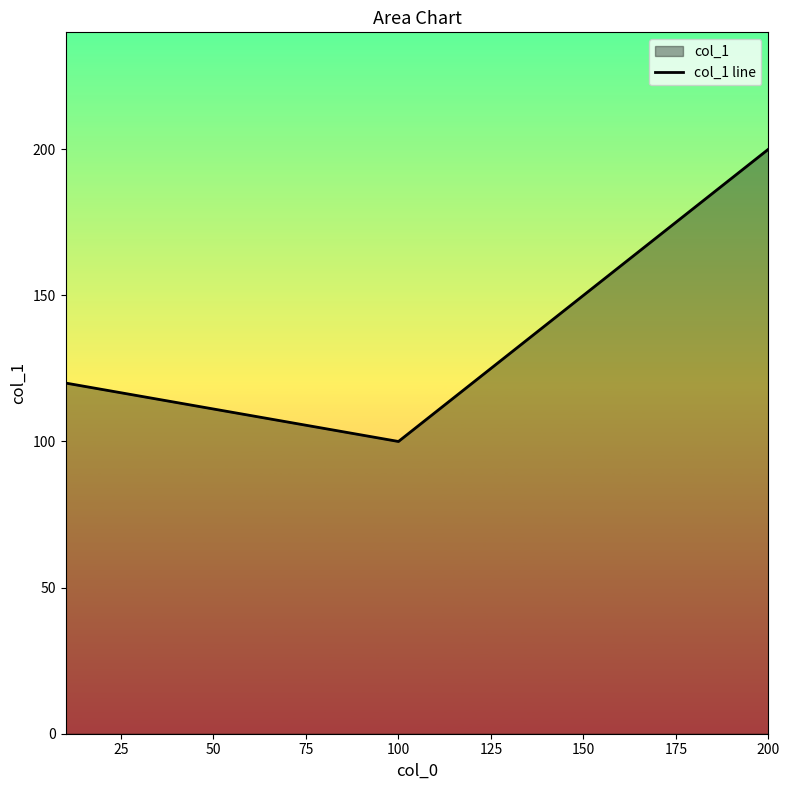

What is the ratio of the value at 200 to the value at 100?

2.0